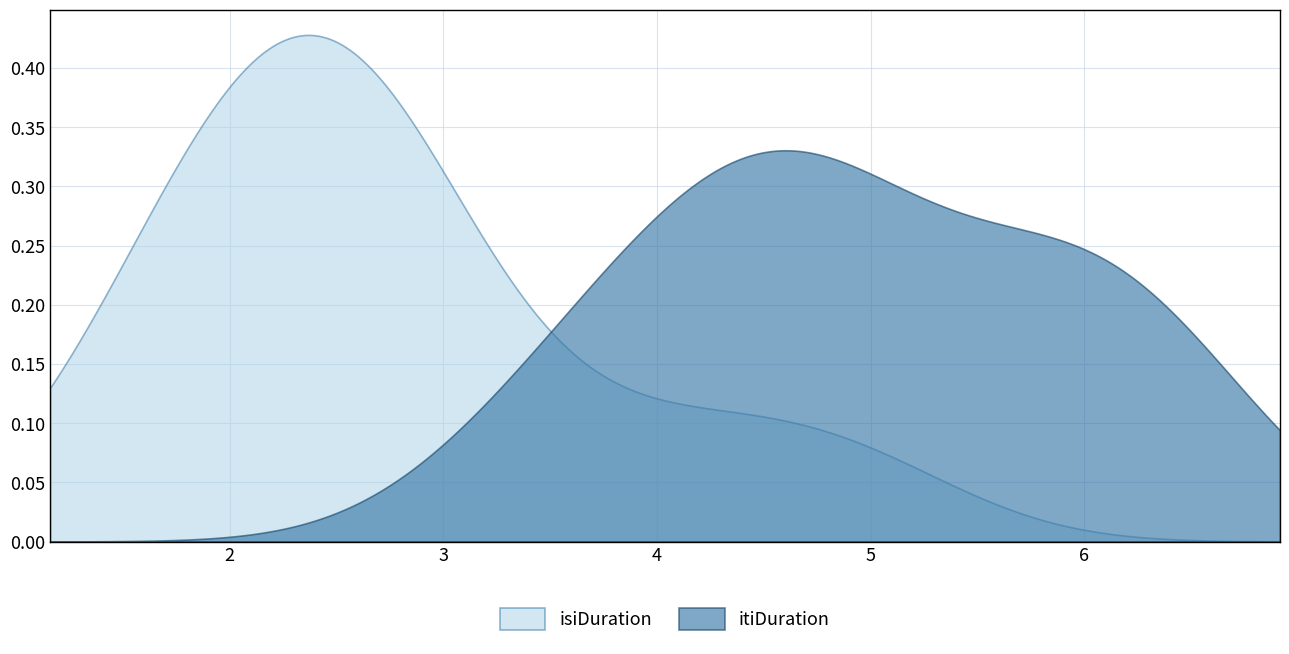

Reading right to left, transcribe all the data shown in this chart.

isiDuration: 4.0	2.4	1.7	4.8	2.9	1.7	2.2	2.6	2.3	2.9
itiDuration: 4.2	6.4	5.4	4.8	6.2	4.6	4.0	3.4	4.7	5.9